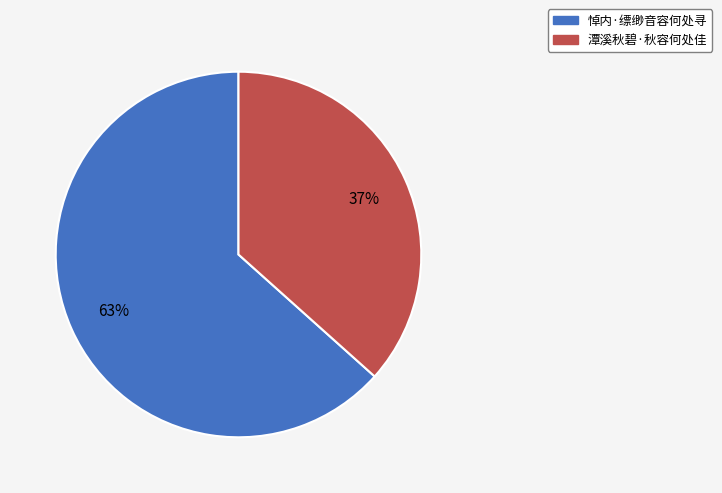

Is there any slice that represents more than half of the pie?

Yes